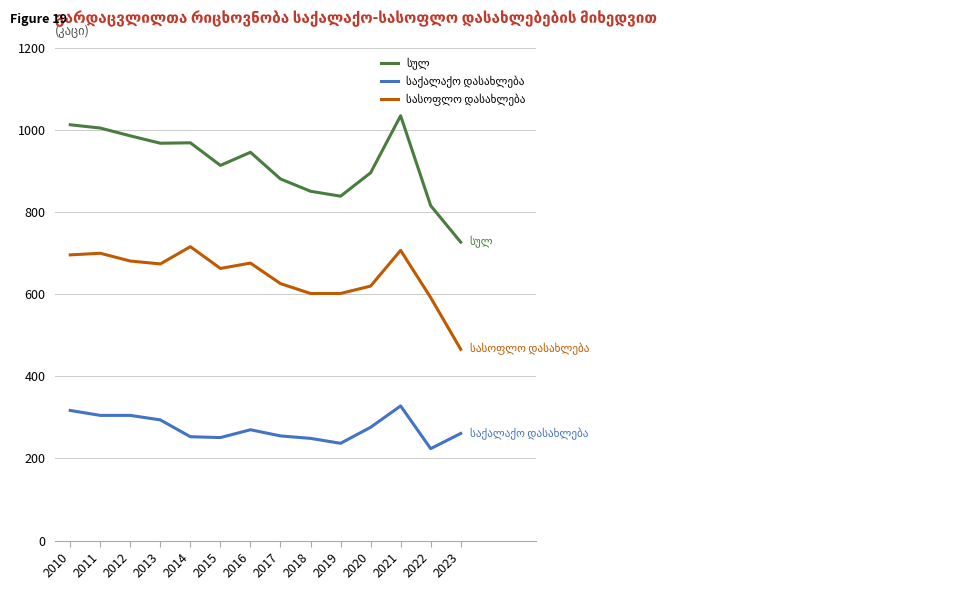

What is the spread (max minus min) of values at 2012?

681